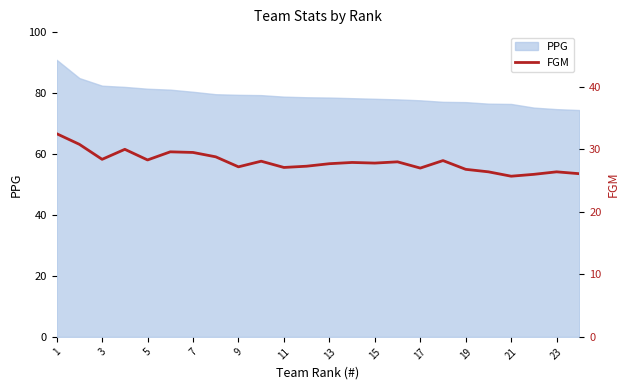

True or false: the data shows 46.5 at 13.

False